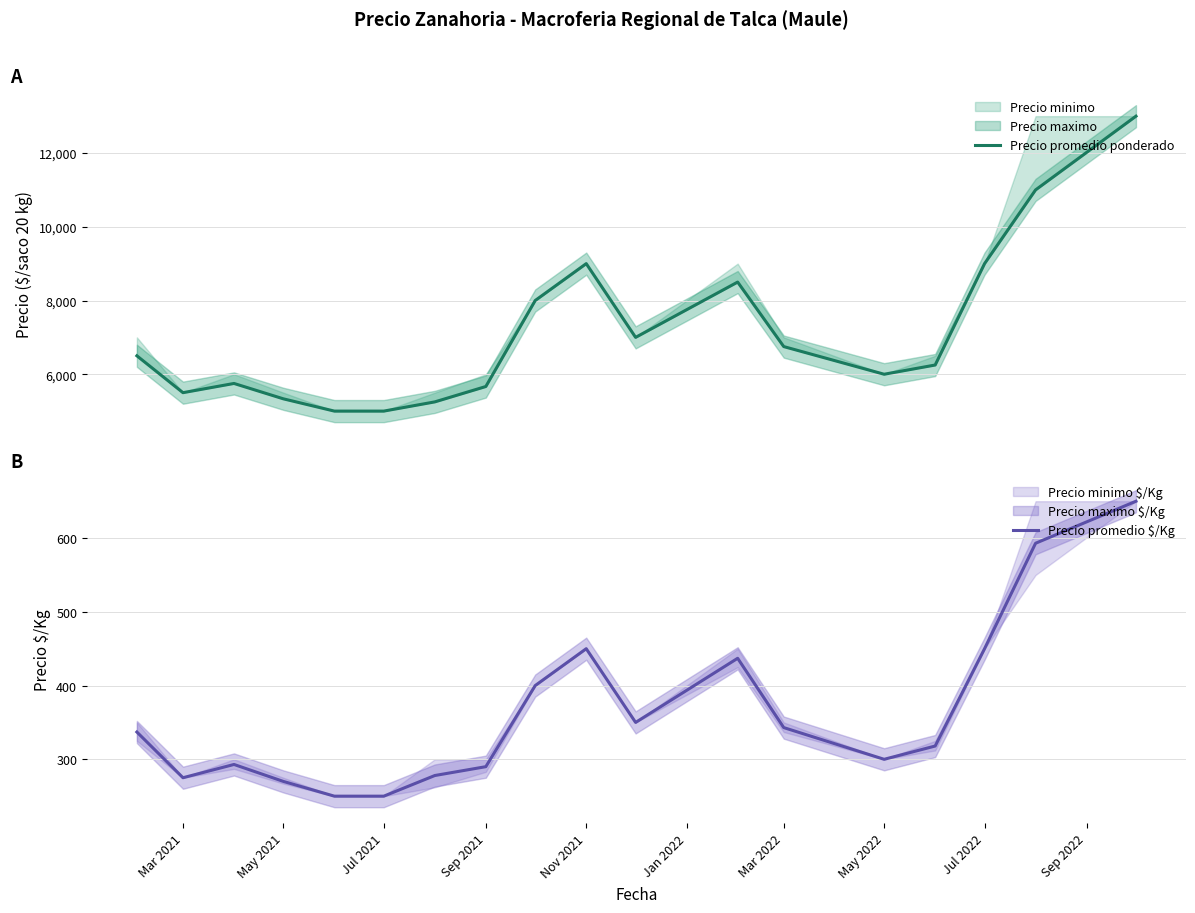

At how many categories does at least one series exceed 11119?

1